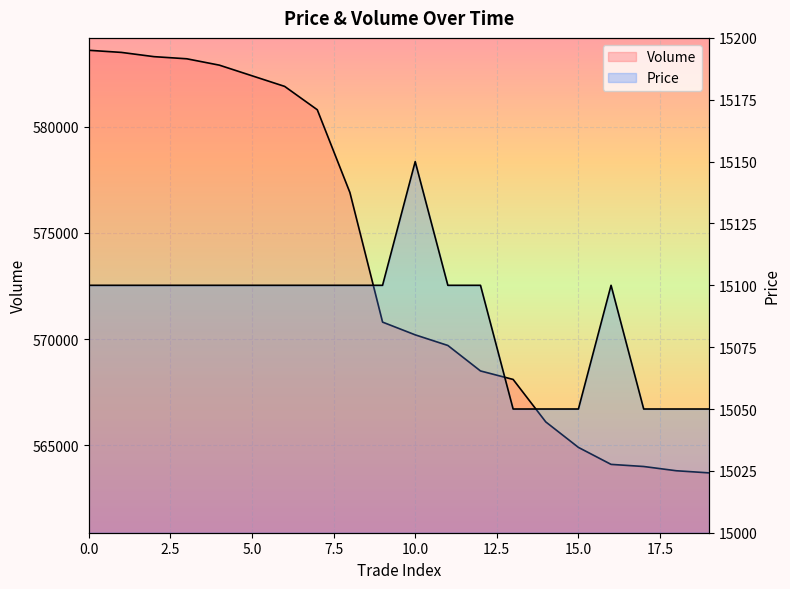

What is the label of the 15th point from the left?

14